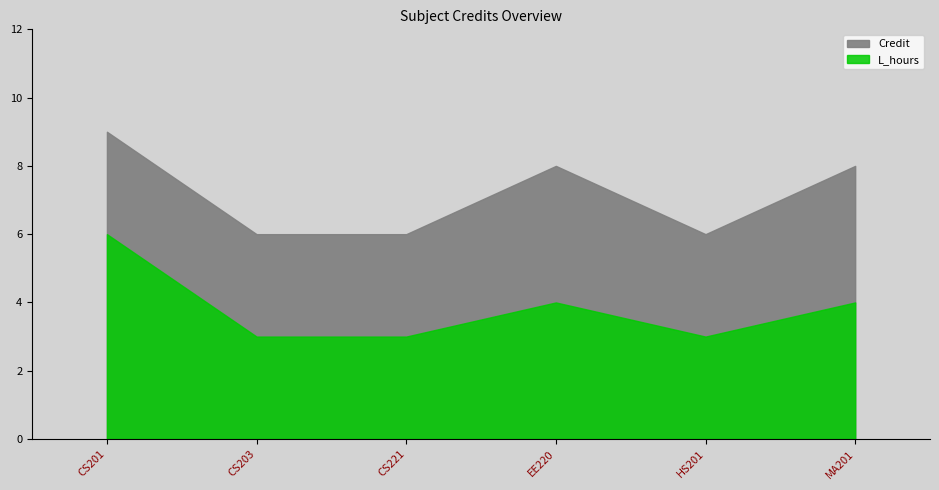

Reading left to right, list all the values displayed in this chart.

Credit: CS201=9	CS203=6	CS221=6	EE220=8	HS201=6	MA201=8
L_hours: CS201=6	CS203=3	CS221=3	EE220=4	HS201=3	MA201=4